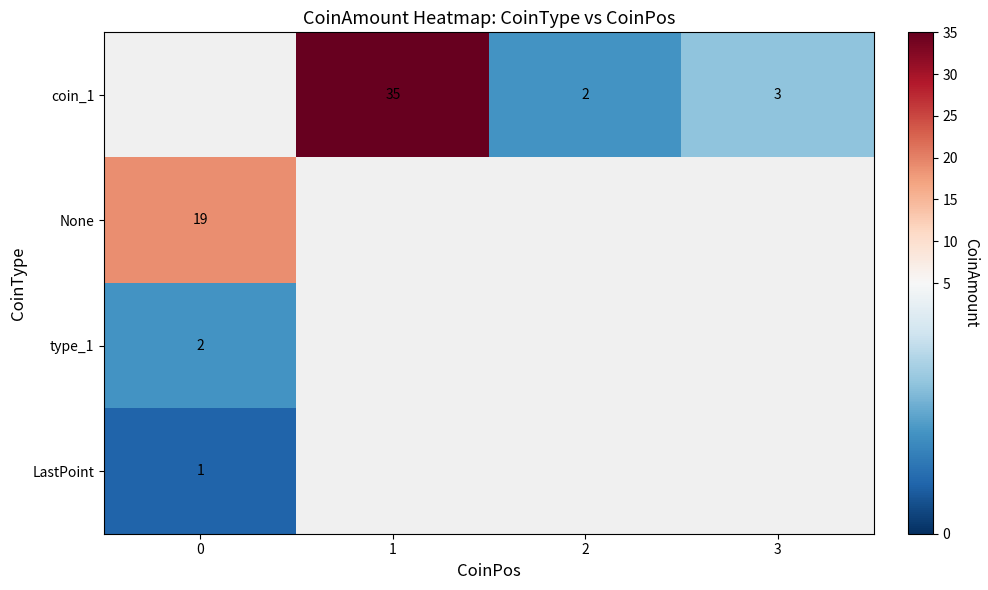

Which has a higher value, 2 or 3?

3